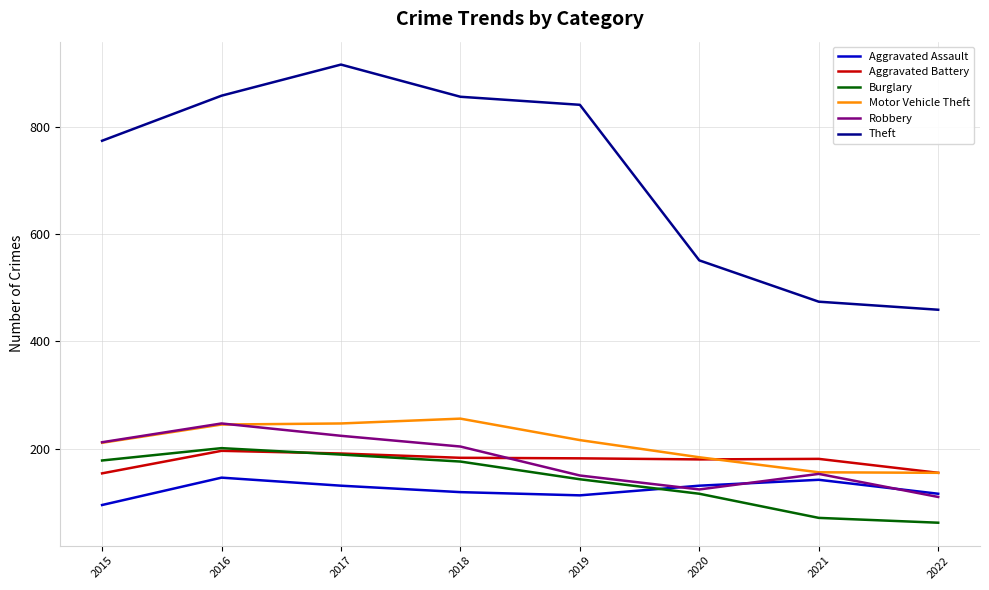

How many times do Robbery and Aggravated Battery cross each other?

1